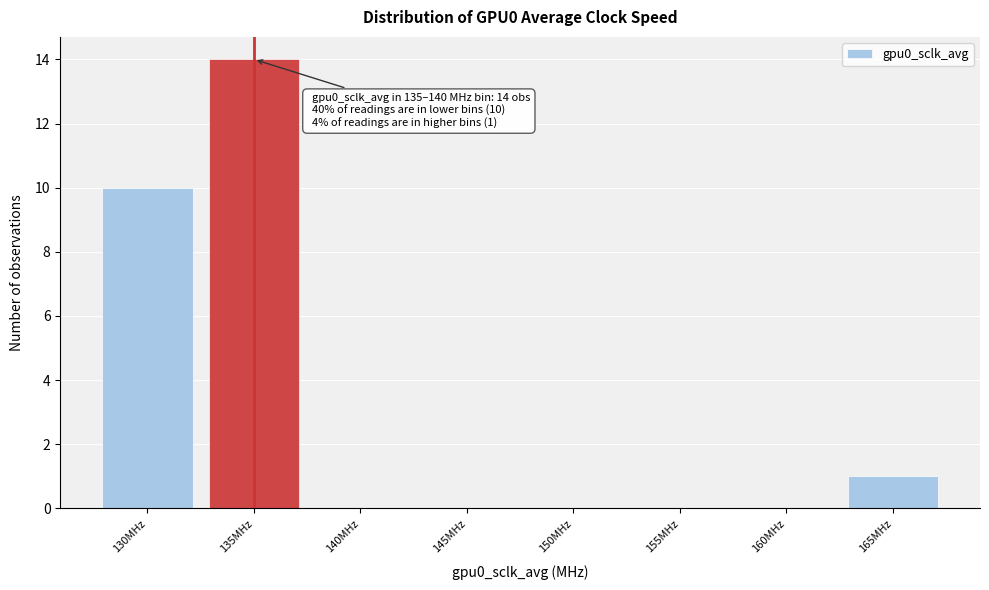

Reading left to right, list all the values displayed in this chart.

130MHz=10	135MHz=14	140MHz=0	145MHz=0	150MHz=0	155MHz=0	160MHz=0	165MHz=1